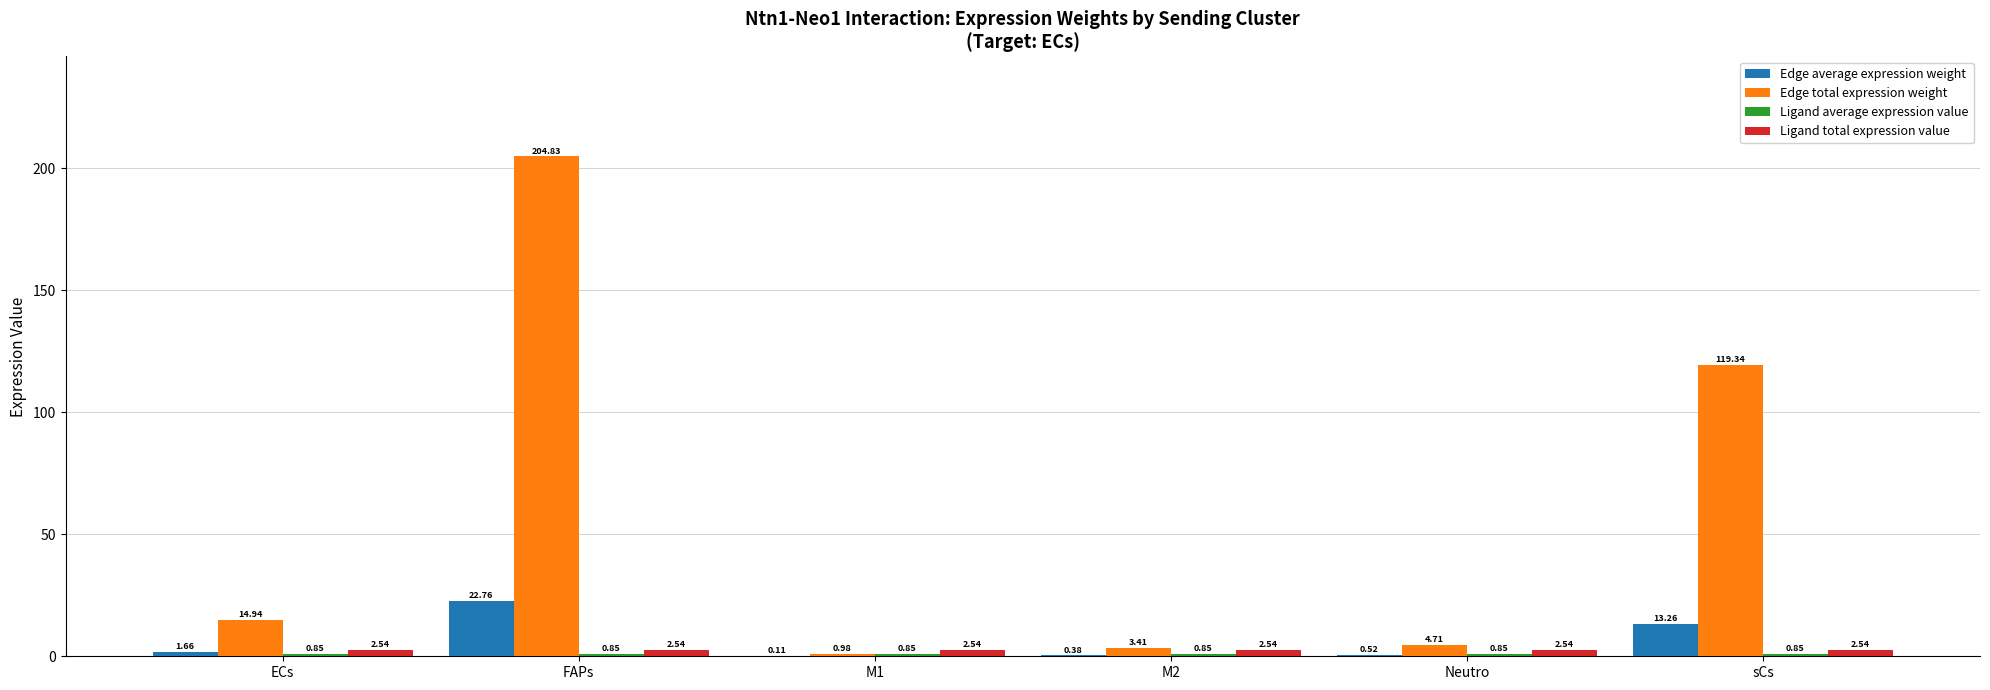

What is the highest value of the Edge total expression weight series?

204.8